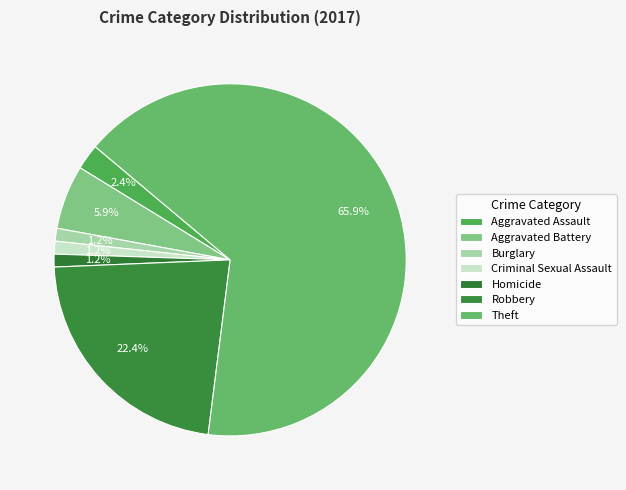

Count the number of slices in the pie.

7